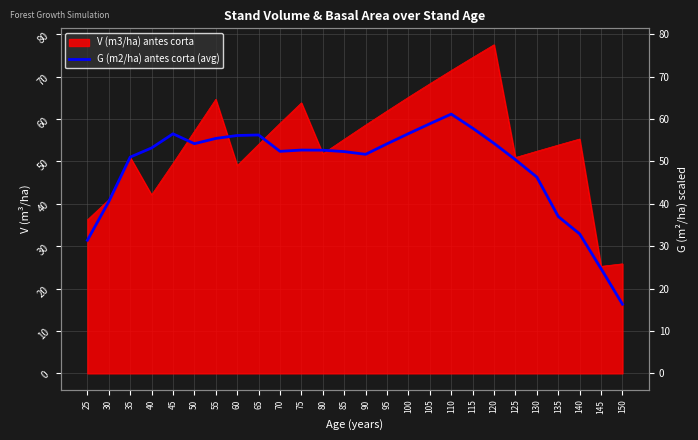

True or false: the data has more than 0 interior local peaks.

True